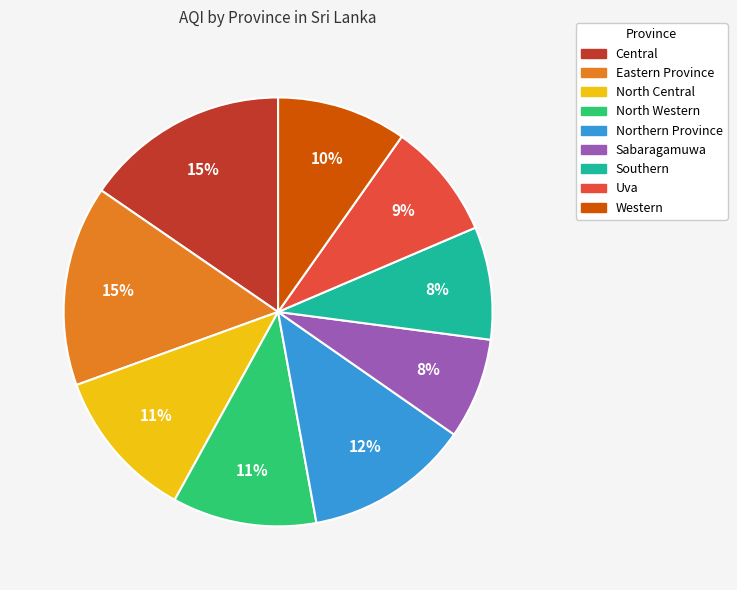

Does Northern Province represent more than half of the total?

No